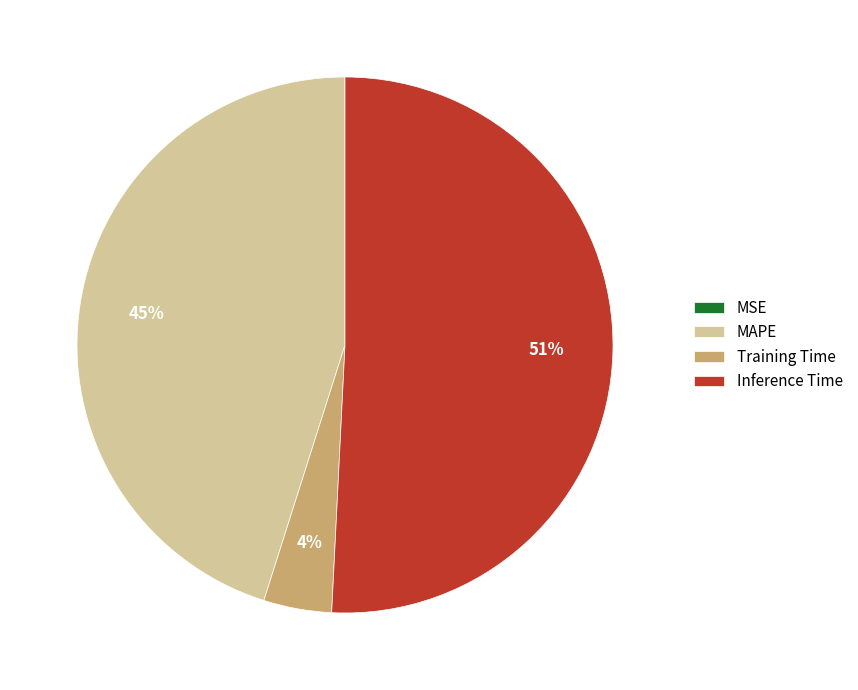

To the nearest percent, what is the combined percentage of MAPE and Training Time?

49%